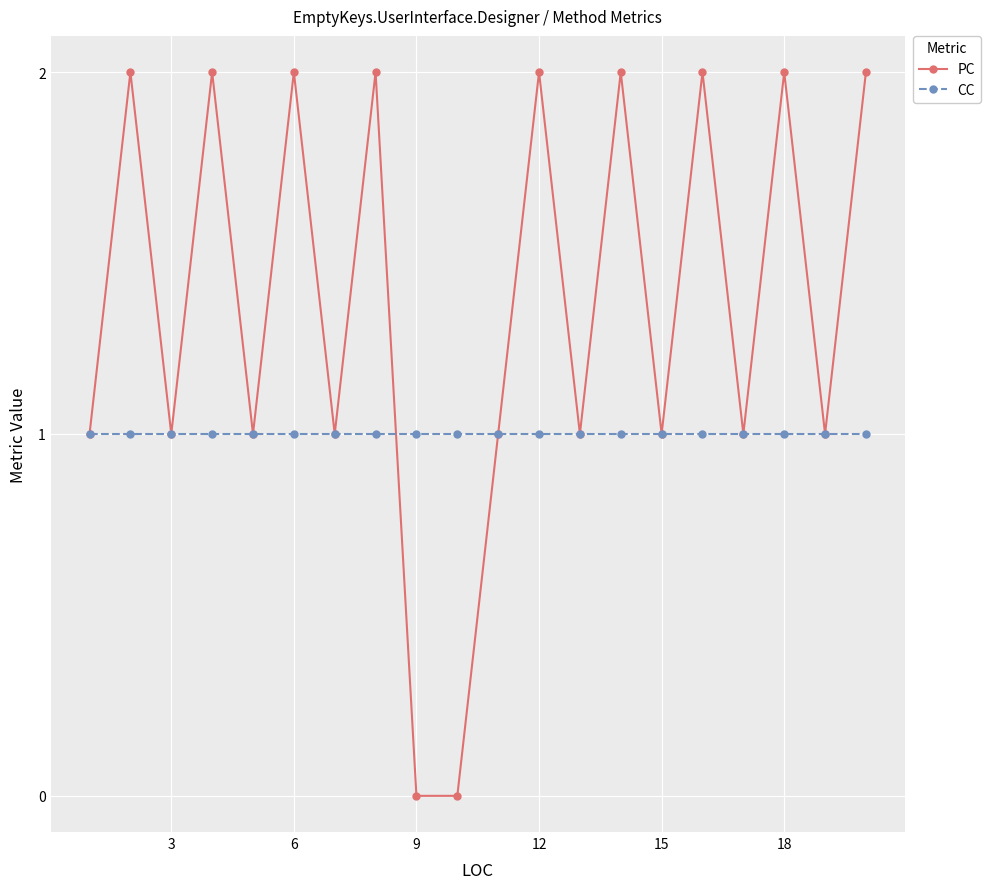

Which series has the largest total across all categories?

PC